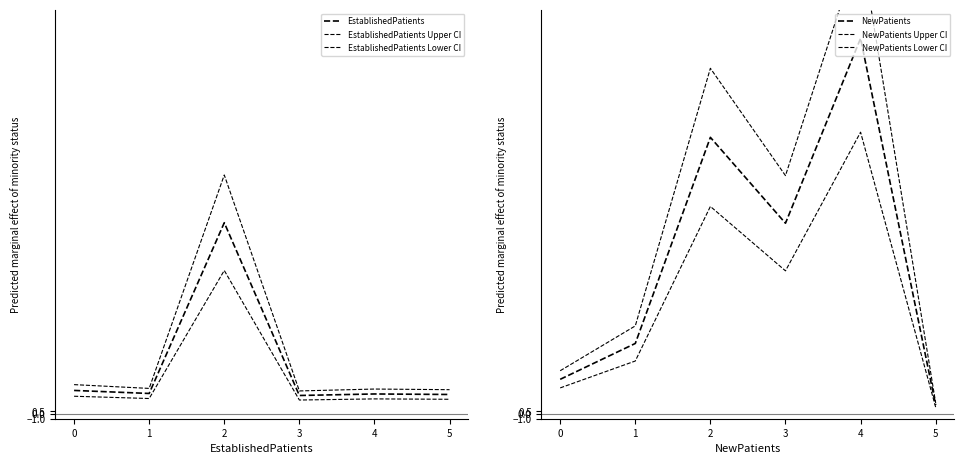

What is the value of the EstablishedPatients Lower CI point at the 2nd from the left?

3.0